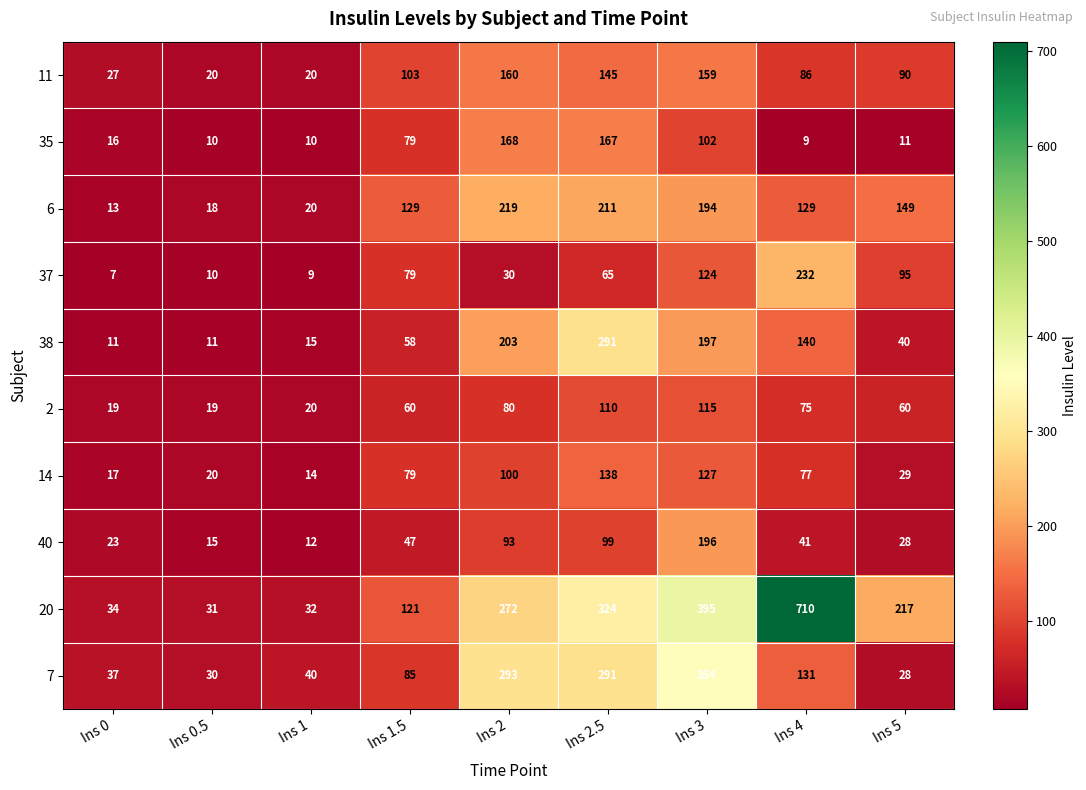

What is the smallest value displayed?

7